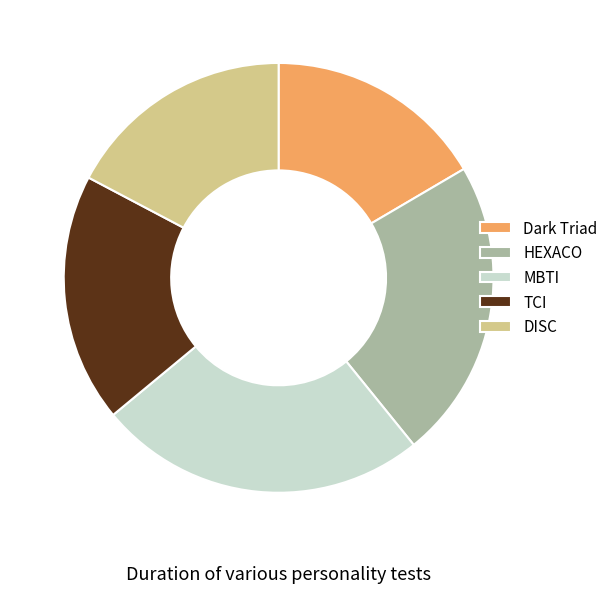

Is there any slice that represents more than half of the pie?

No